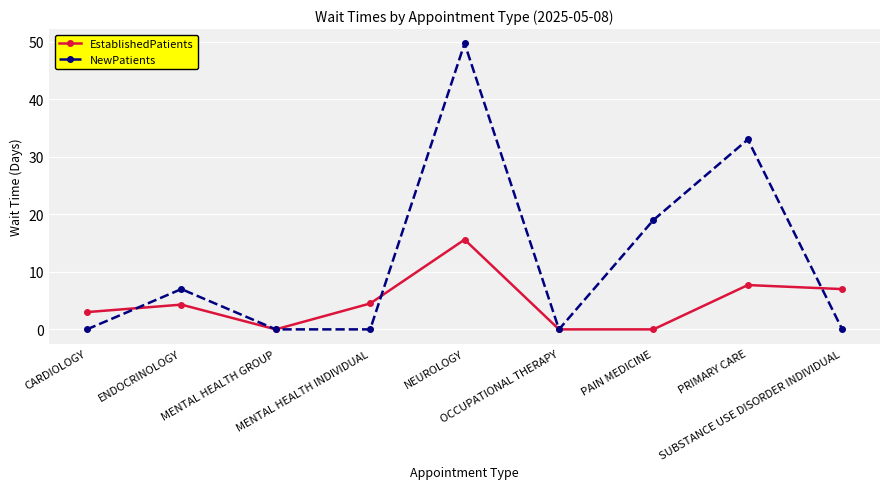

What is the maximum value for NewPatients?

49.7